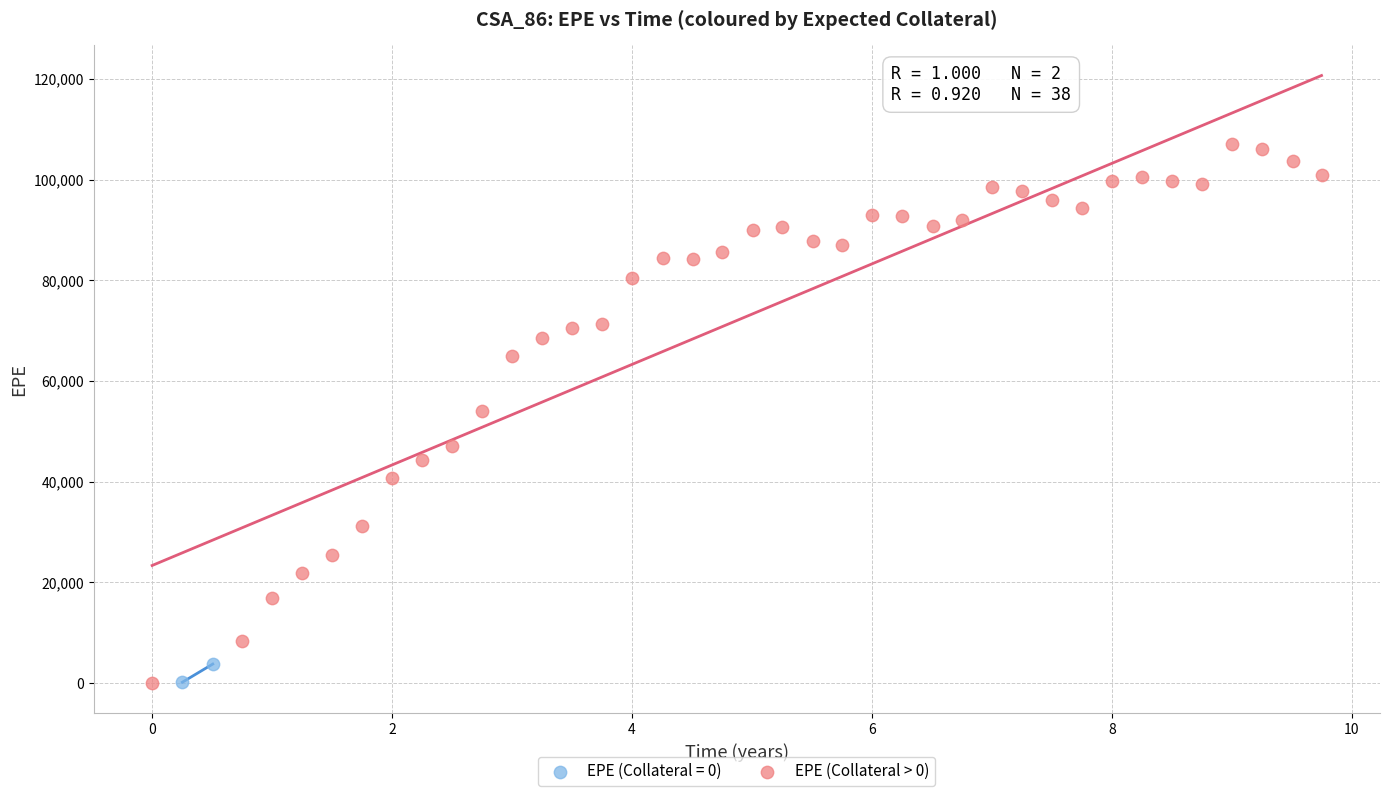

What are all the series names shown in the legend?

EPE (Collateral = 0), EPE (Collateral > 0)